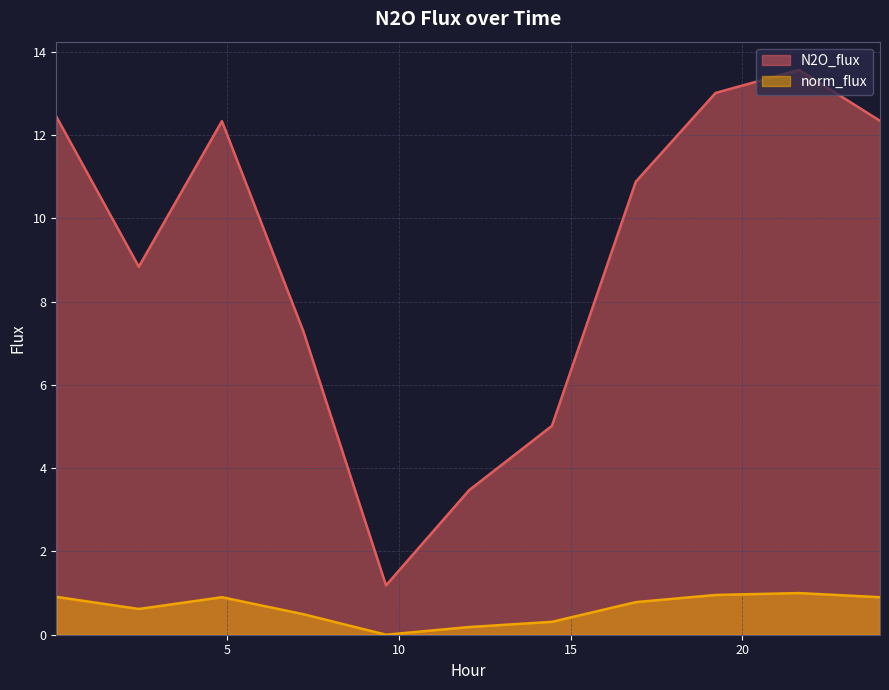

Which series has the largest range (max minus min)?

N2O_flux